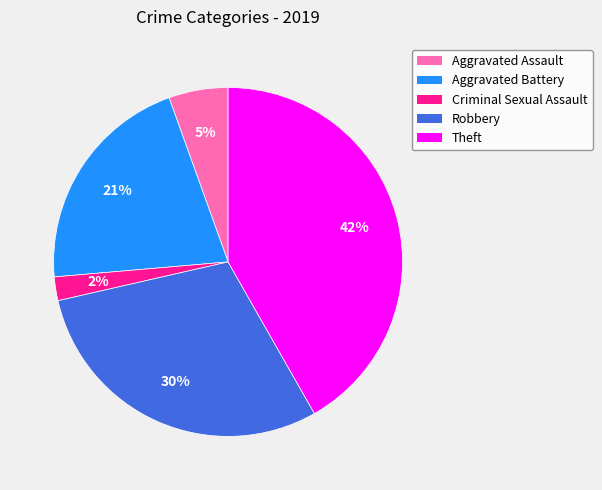

Combined, do Aggravated Battery and Criminal Sexual Assault account for over 50%?

No